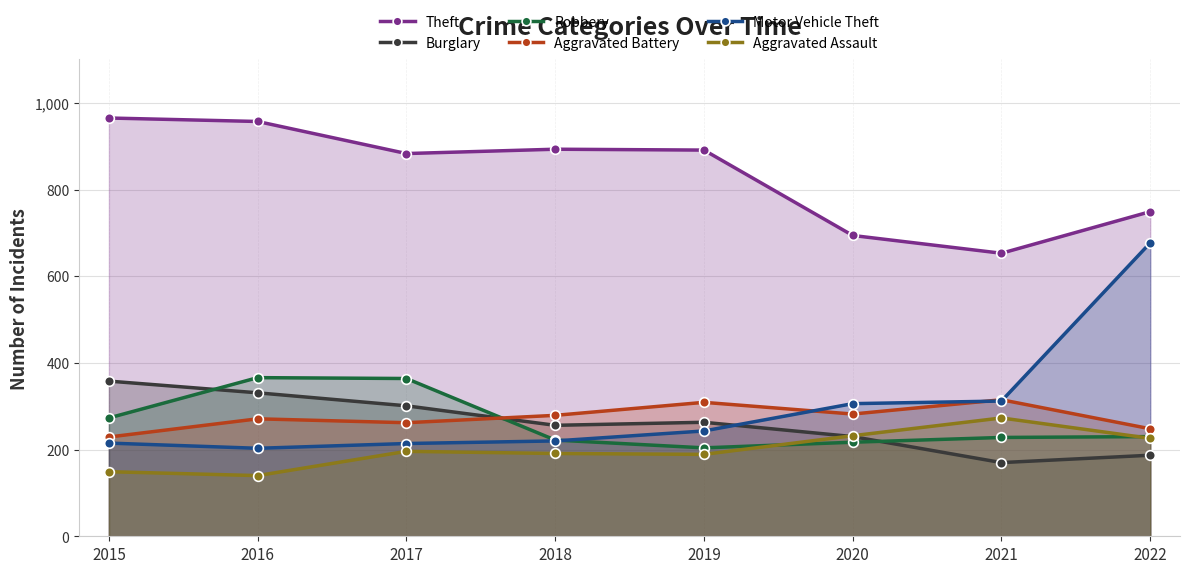

True or false: Theft and Aggravated Battery cross at least once.

False